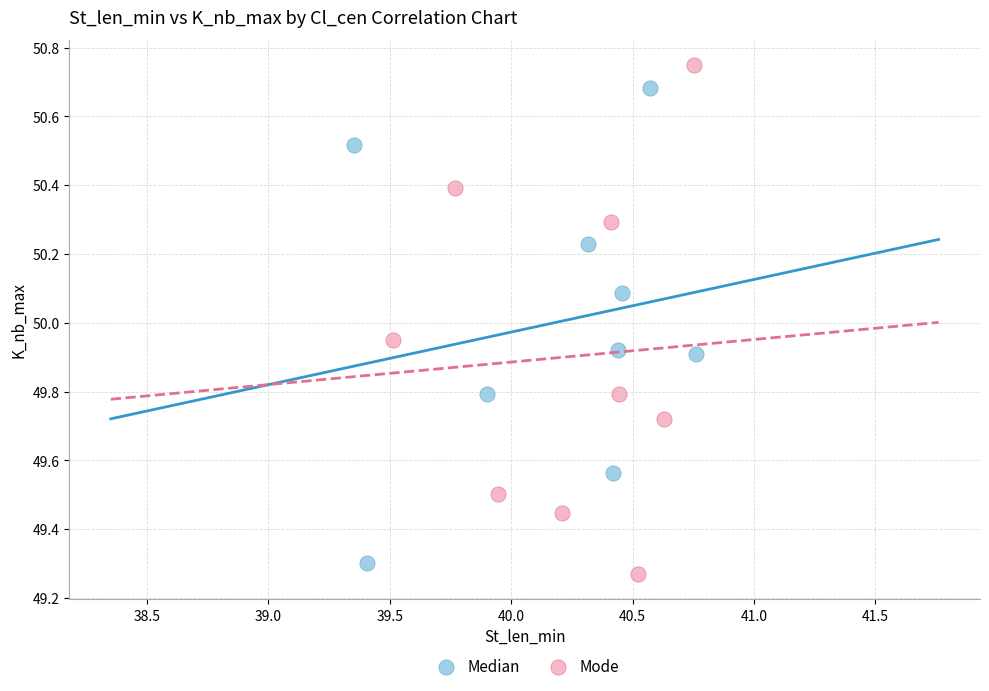

What are all the series names shown in the legend?

Median, Mode